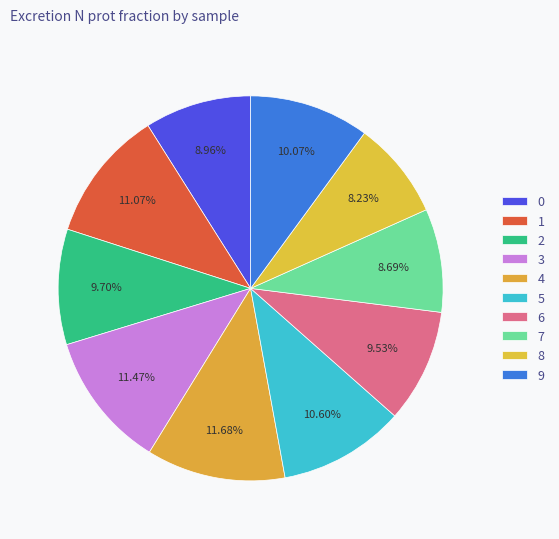

What is the largest slice in the pie chart?

4